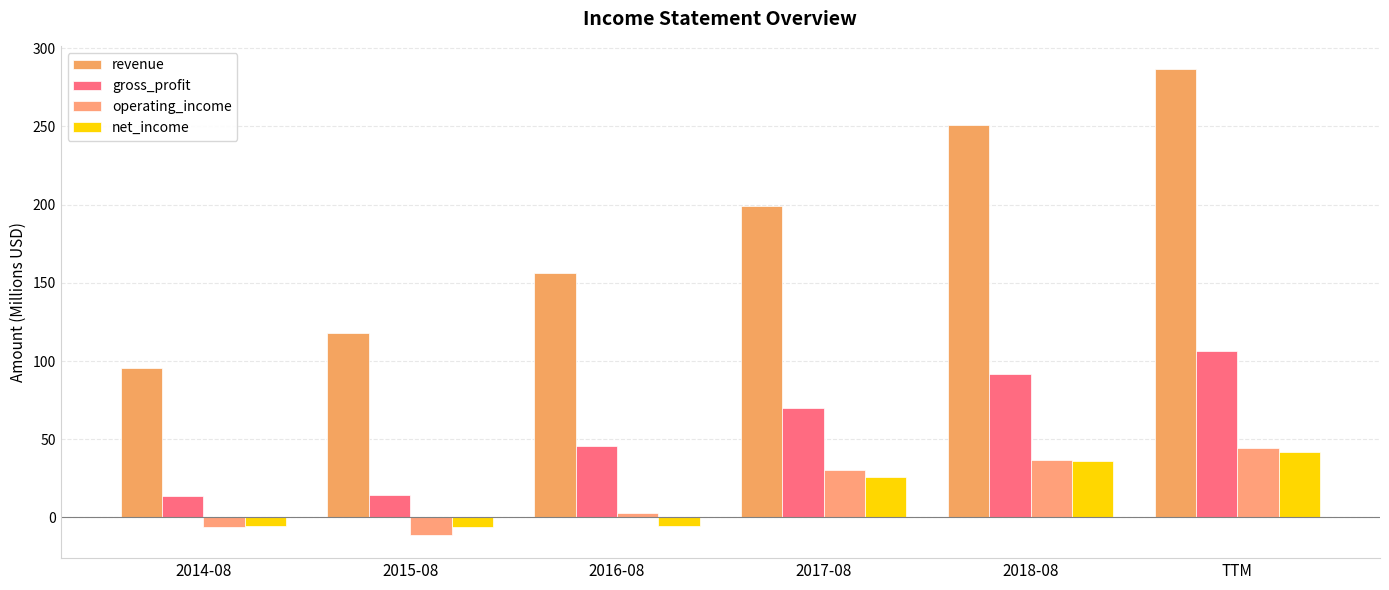

How many categories are shown in the chart?

6